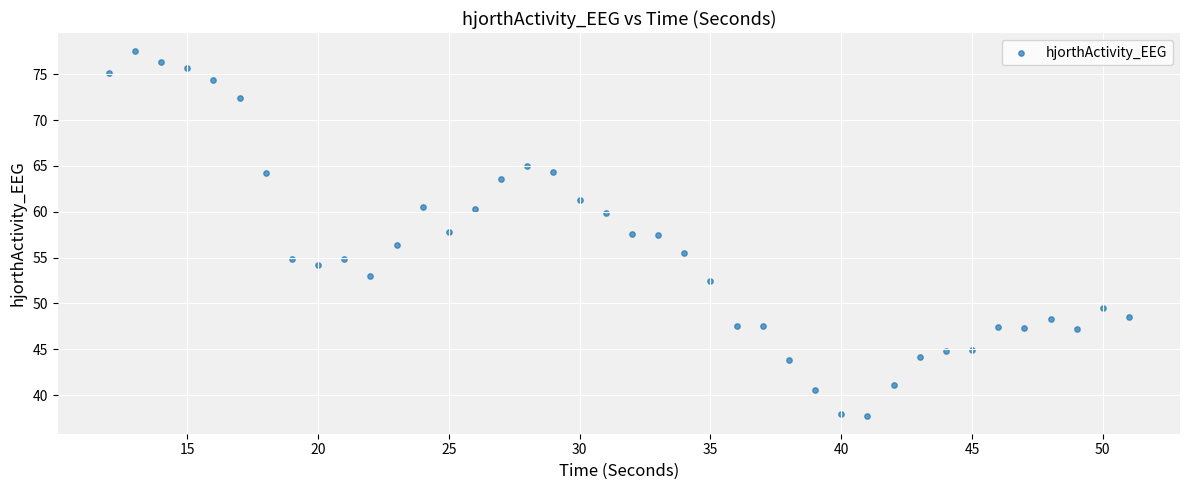

What is the range of Y values (max minus min)?

39.7